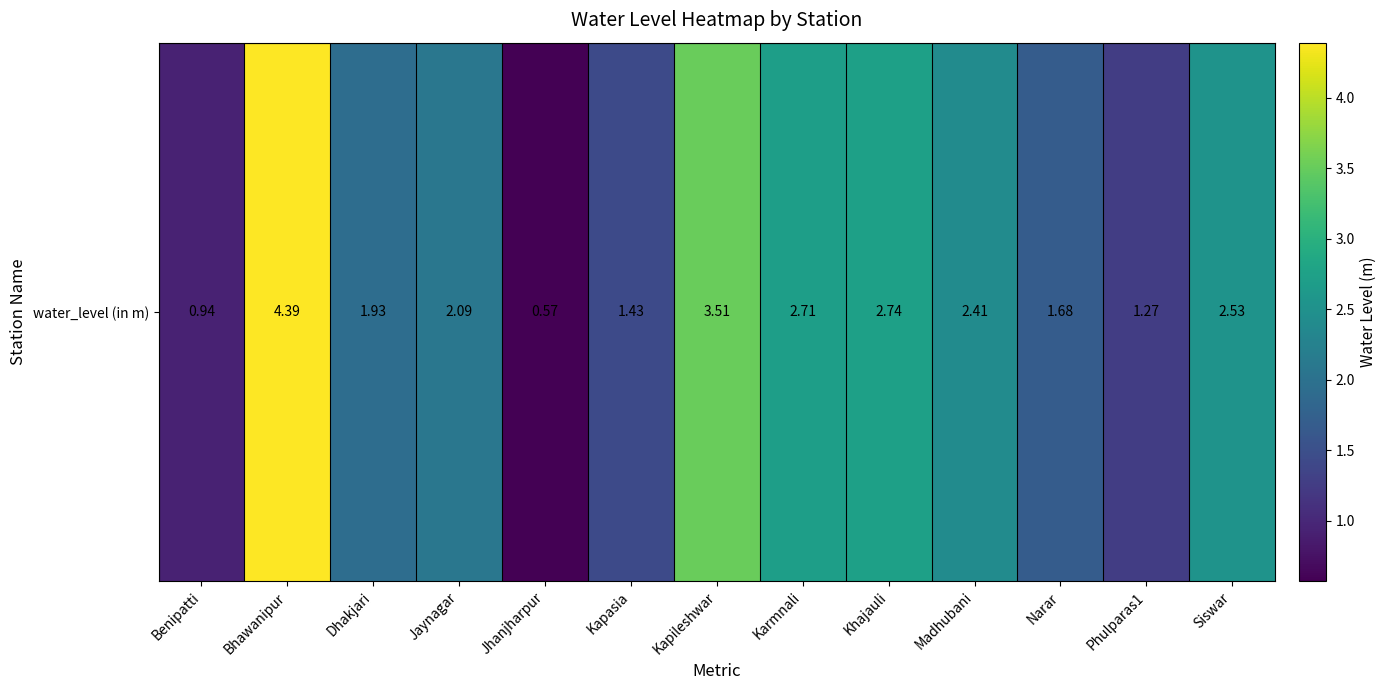

What is the average value?

2.2